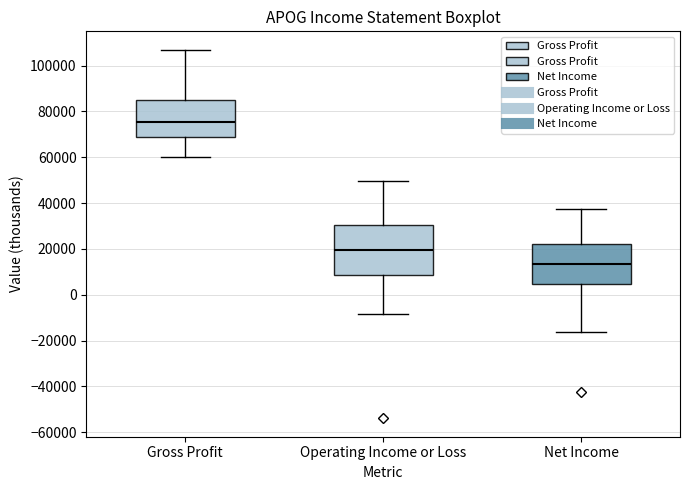

Reading left to right, read every box against the y-axis: the position of its median line, the range the box covers, and the ends of its whiskers. The values are not printed on the chart, so give them approximately, as read against the axis.

Gross Profit: median 76000, box 68000 to 84000, whiskers 60000 to 106000
Operating Income or Loss: median 20000, box 8000 to 30000, whiskers -8000 to 50000
Net Income: median 14000, box 4000 to 22000, whiskers -16000 to 38000